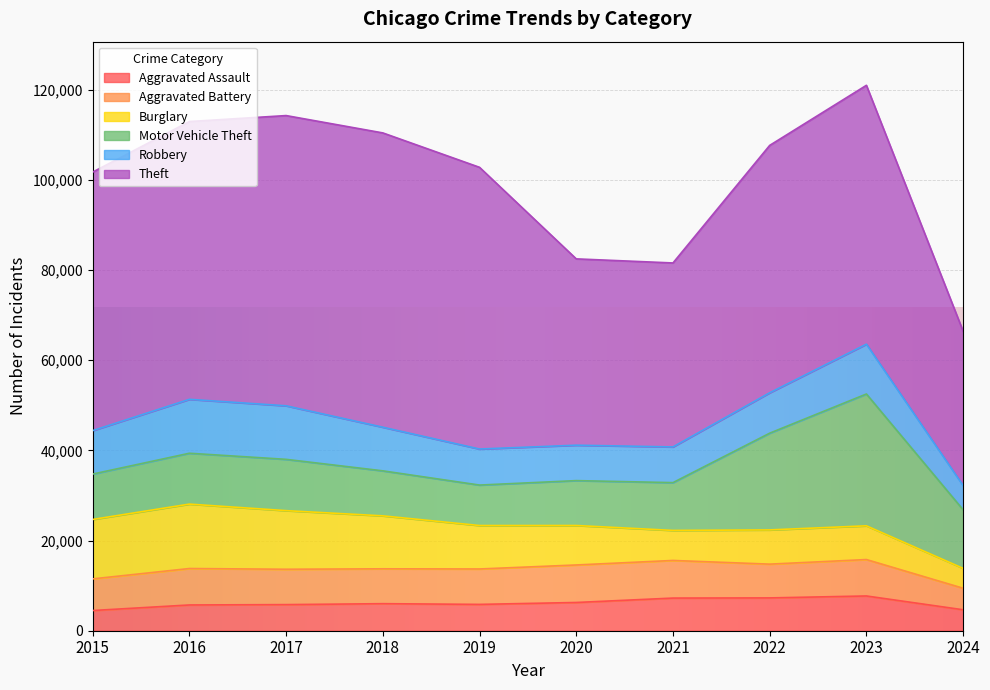

What is the spread (max minus min) of values at 2021?

34151